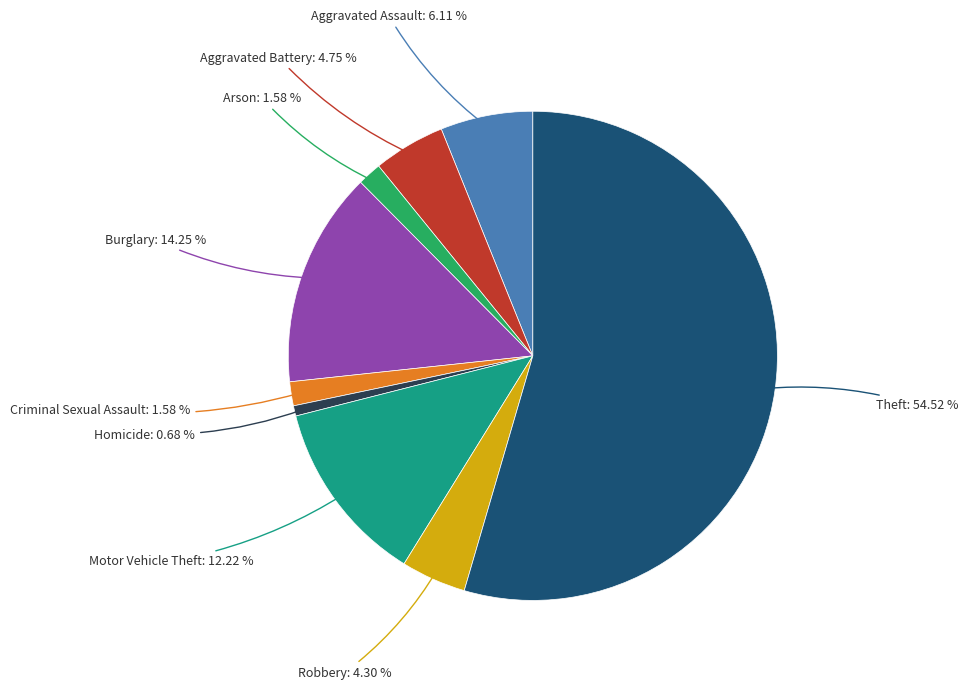

To the nearest percent, what is the difference between the largest and smallest slice percentages?

54%